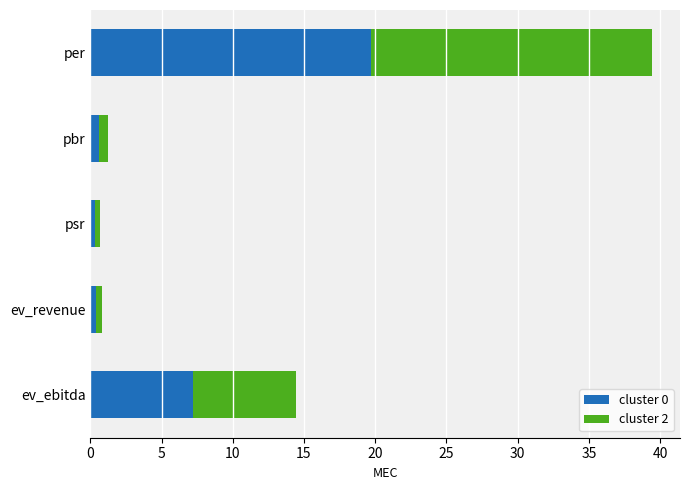

What is the maximum value for cluster 0?

19.7